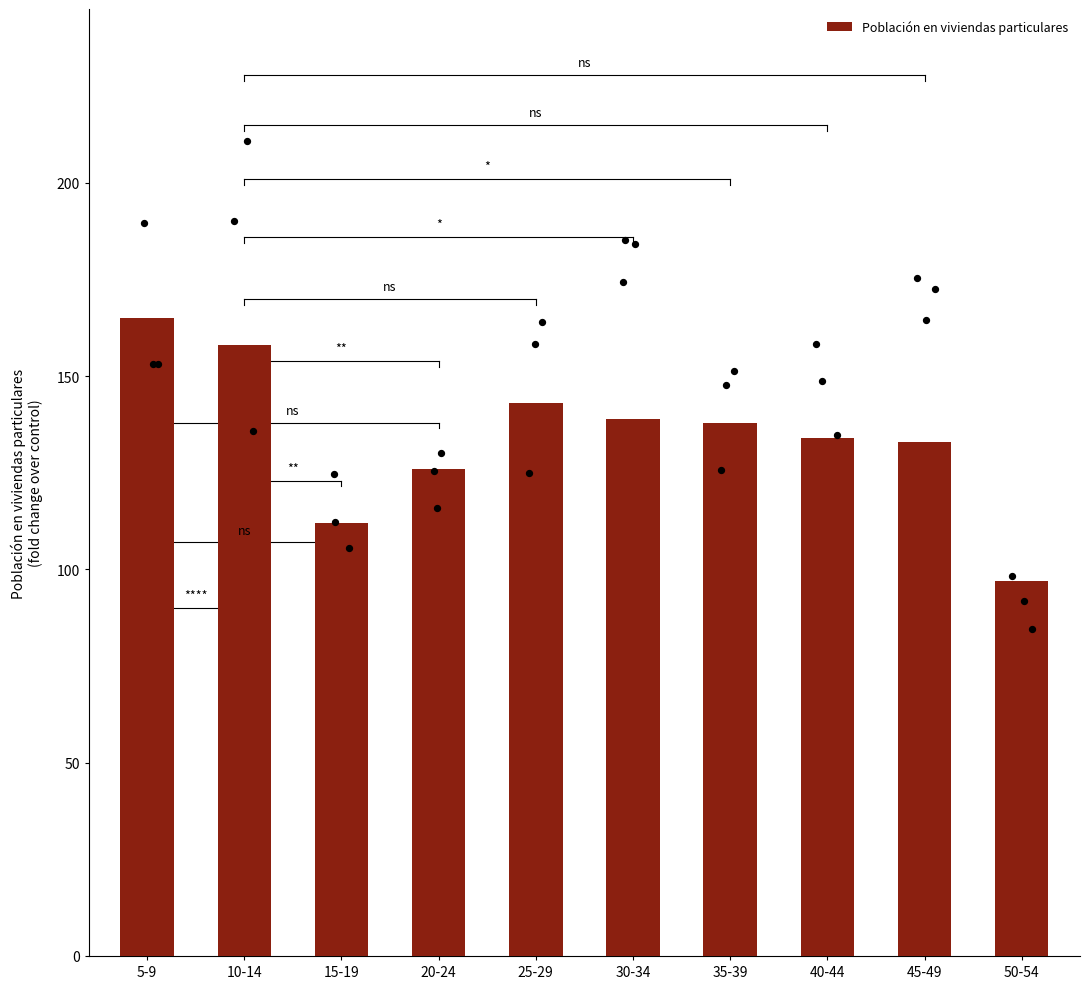

What is the change in value from 20-24 to 40-44?

+8